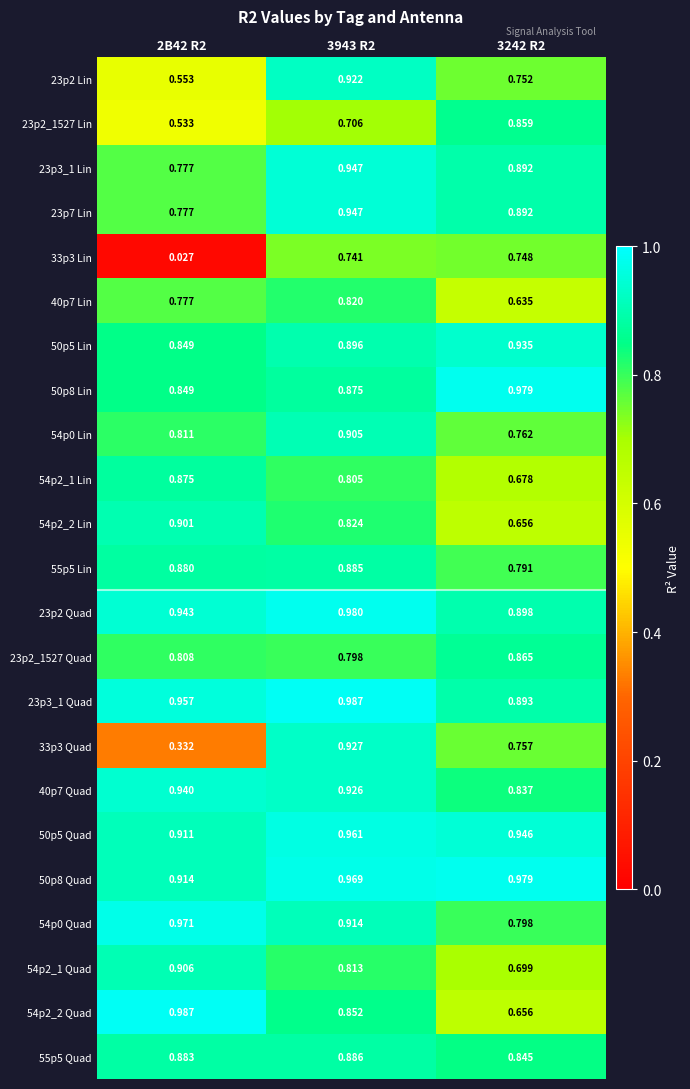

Is the value of 33p3 Lin at 3943 R2 greater than the value of 55p5 Quad at 3242 R2?

No